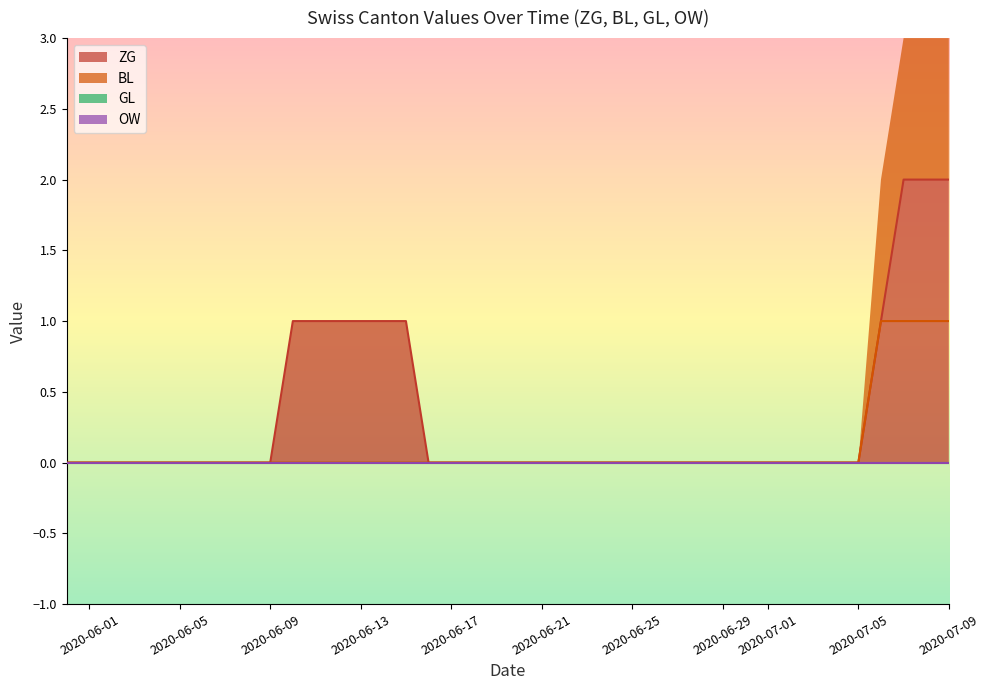

What is the label of the 38th point from the left?

2020-07-07